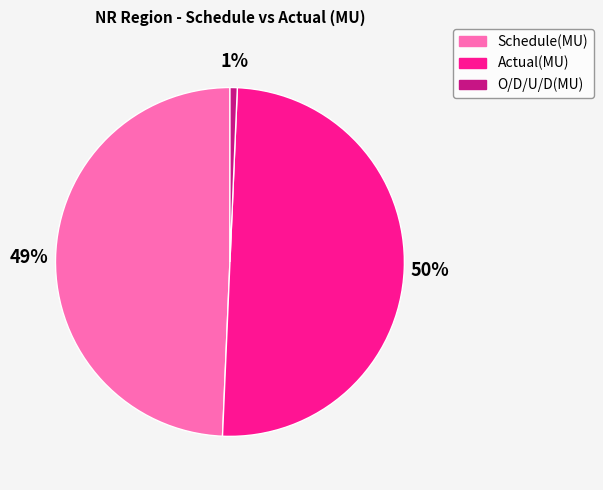

Is it true that Actual(MU) is 39% of the pie?

False